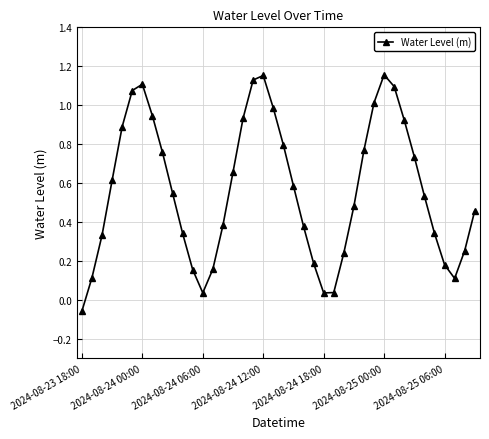

True or false: the data has more than 0 interior local peaks.

True